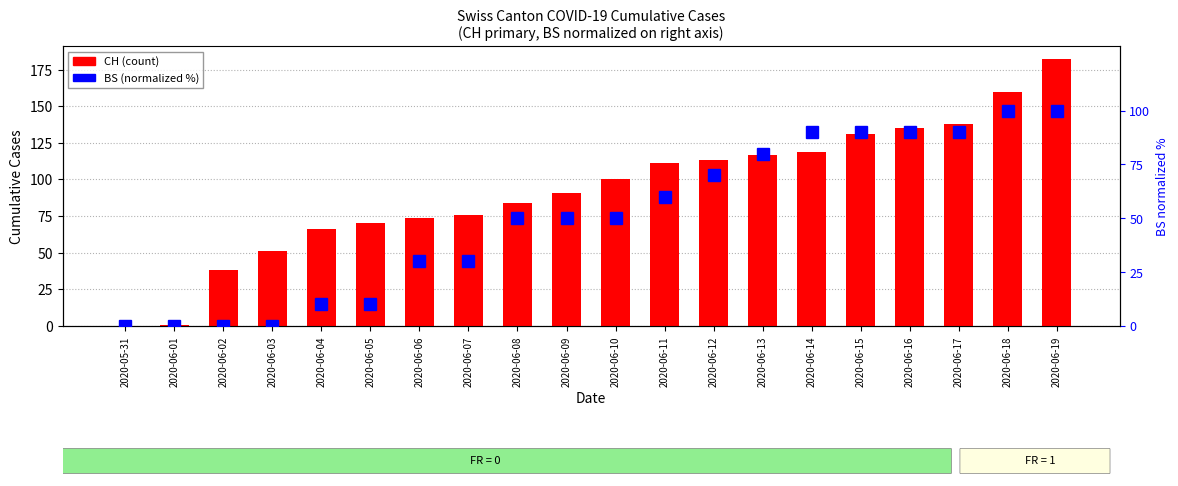

What is the label of the 15th bar from the right?

2020-06-05